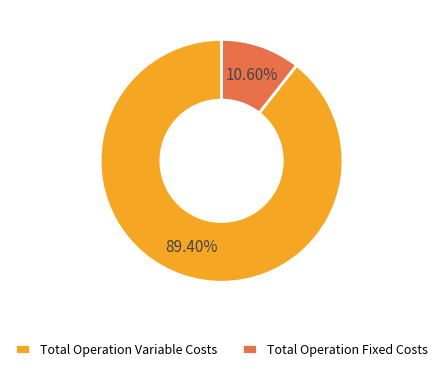

Is there any slice that represents more than half of the pie?

Yes